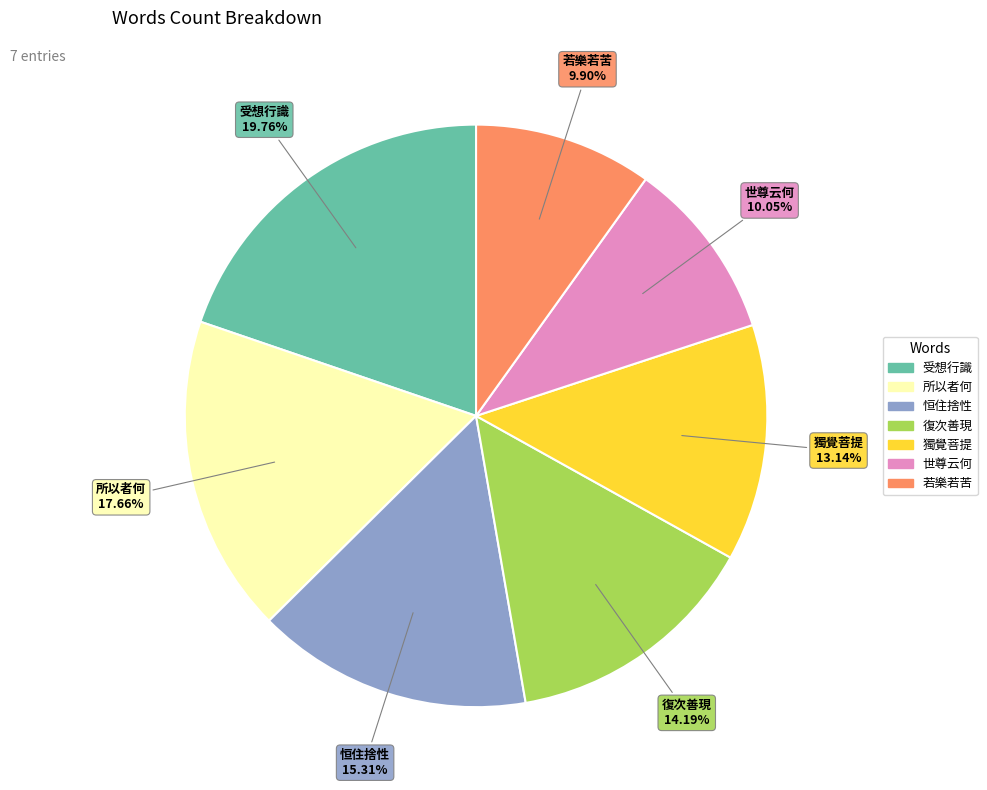

Do 若樂若苦 and 恒住捨性 together represent more than half of the pie?

No